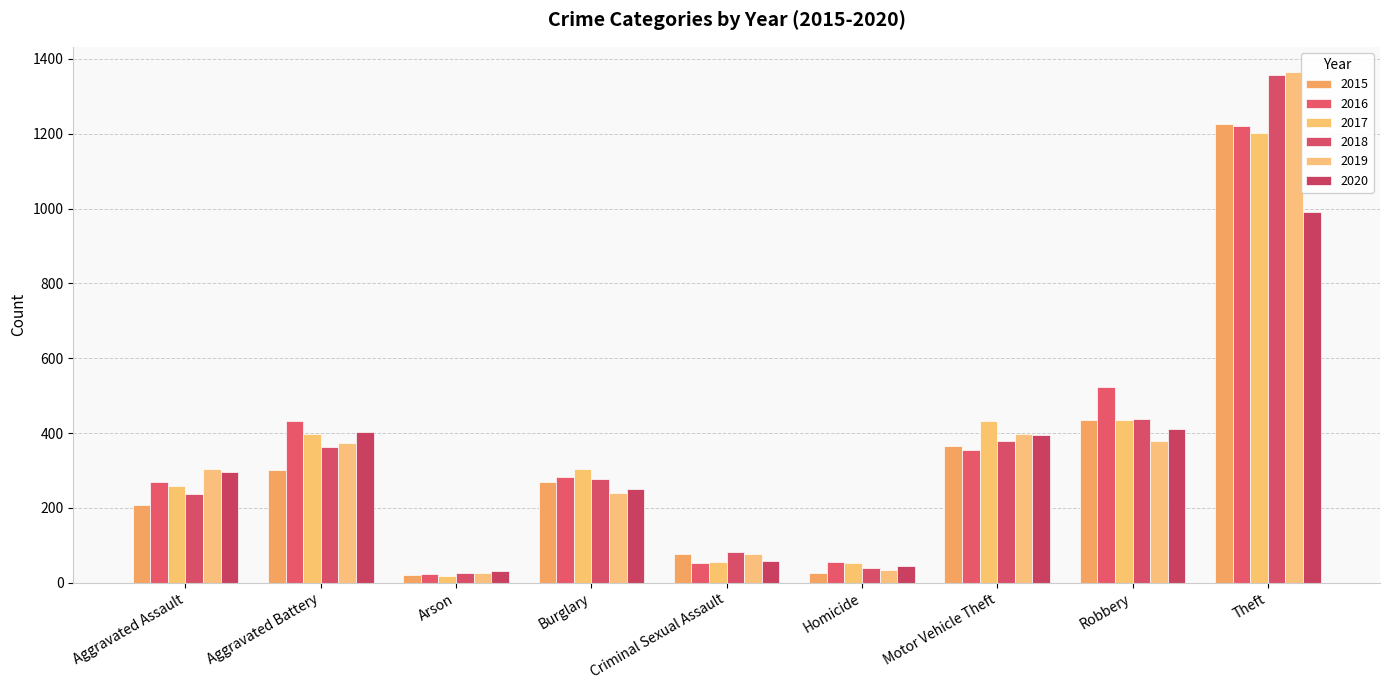

What are all the series names shown in the legend?

2015, 2016, 2017, 2018, 2019, 2020